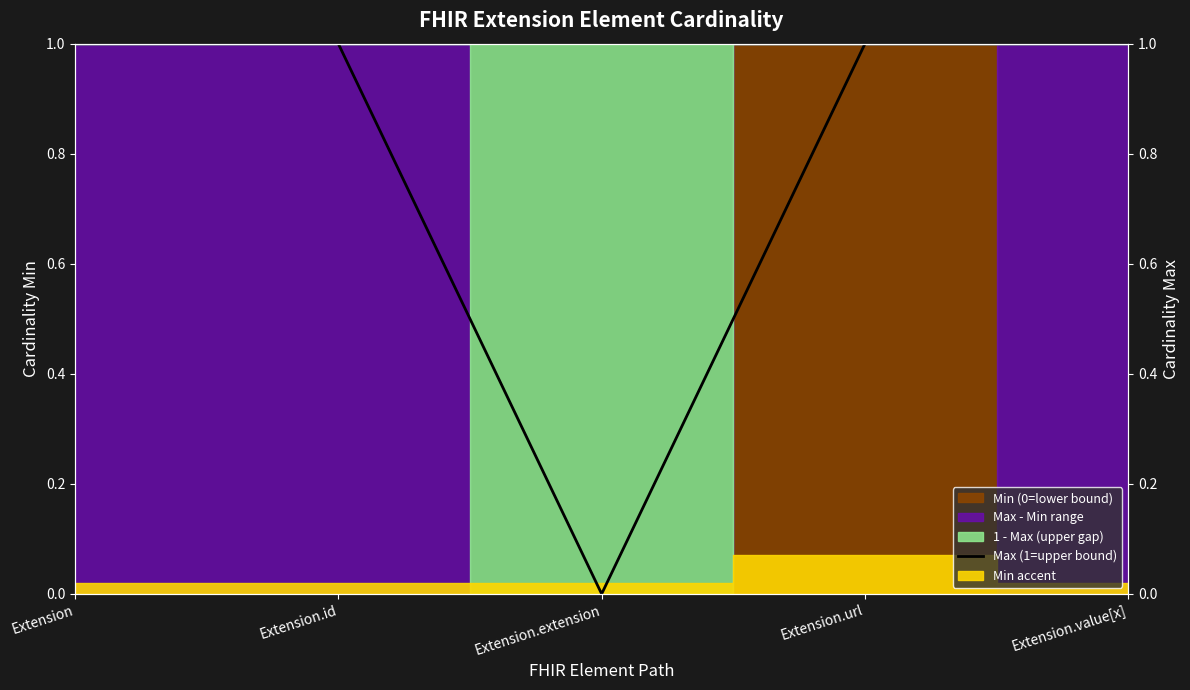

What is the greatest value displayed?

1